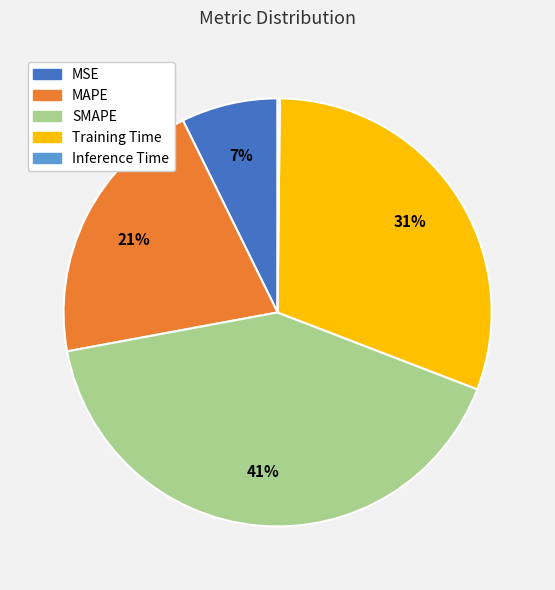

Between MSE and Training Time, which is larger?

Training Time